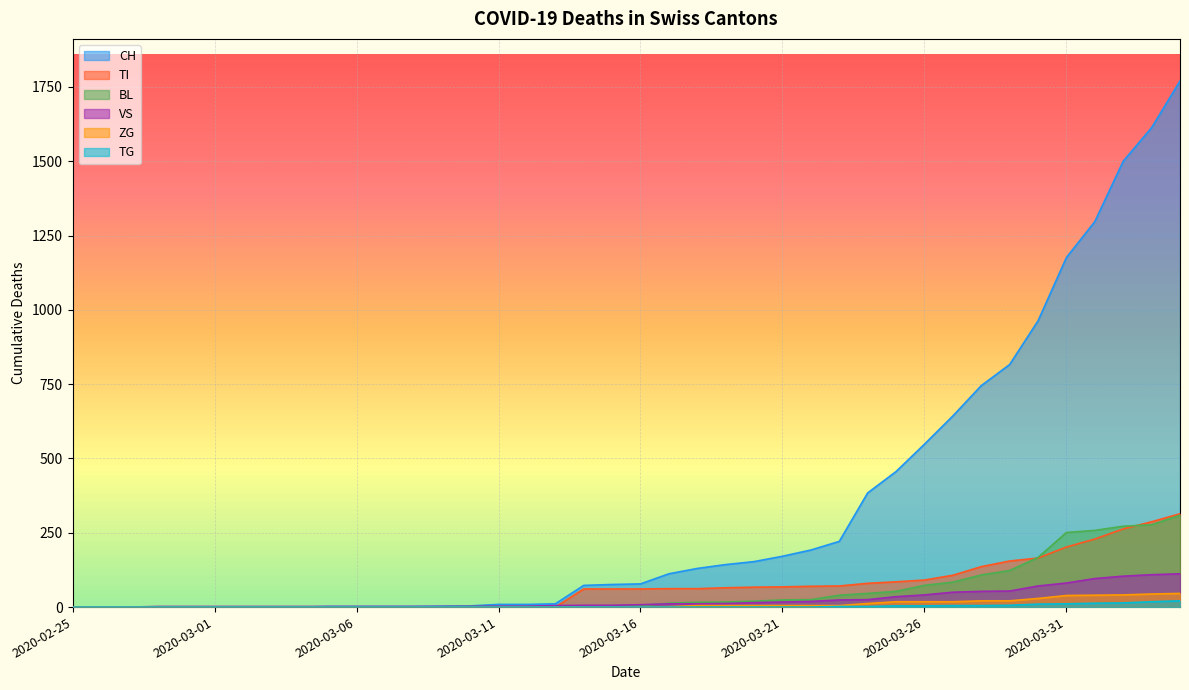

How many data points in TG are above 0?

13